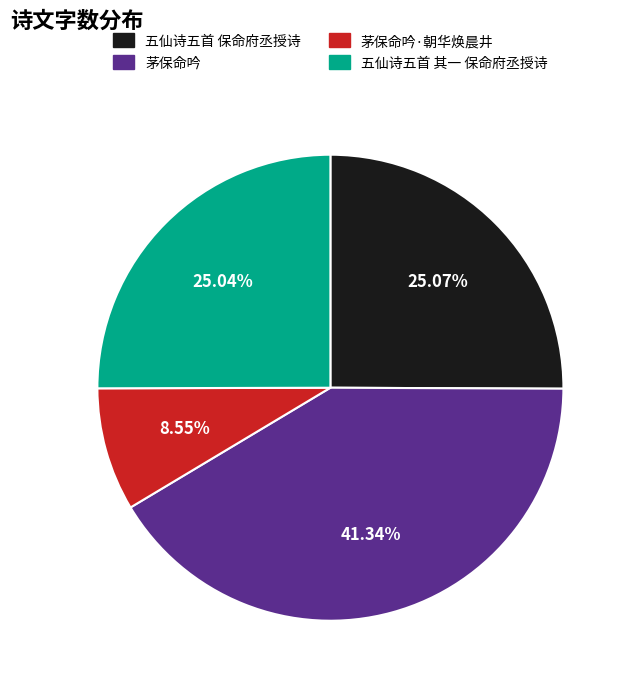

Is there any slice that represents more than half of the pie?

No